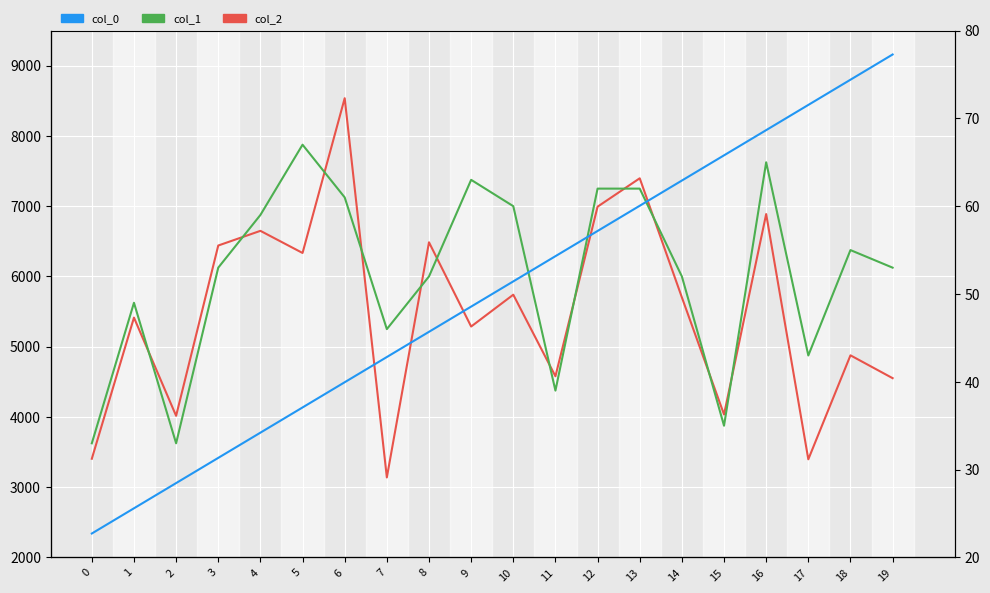

True or false: col_2 and col_0 cross at least once.

False